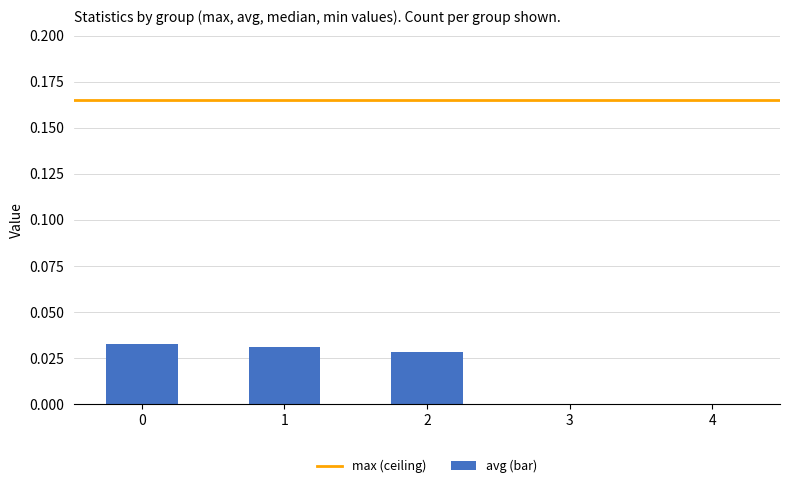

Is it true that the value at 4 is 0.0?

True